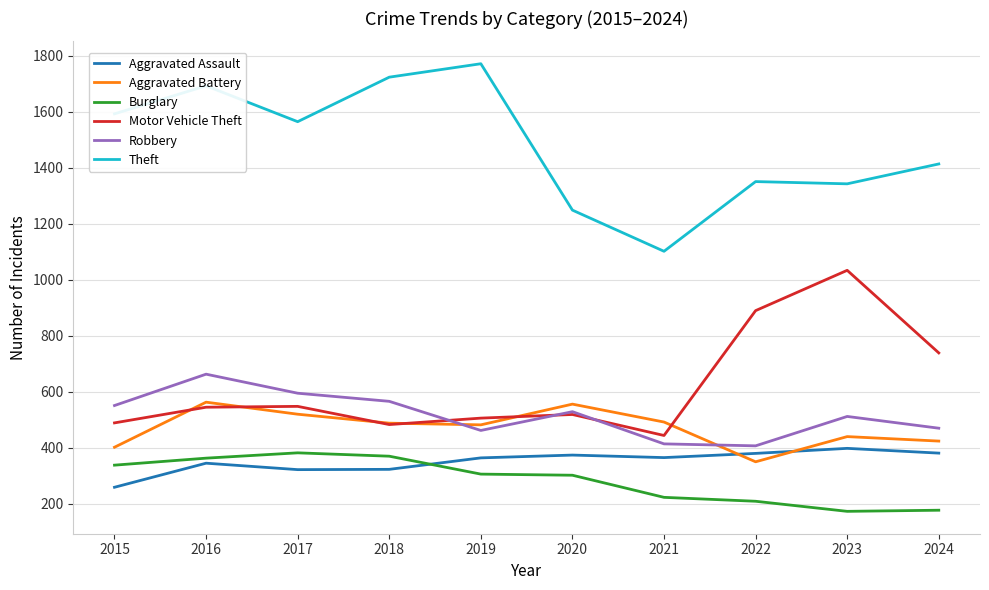

Where is the first local maximum for Theft?

2016